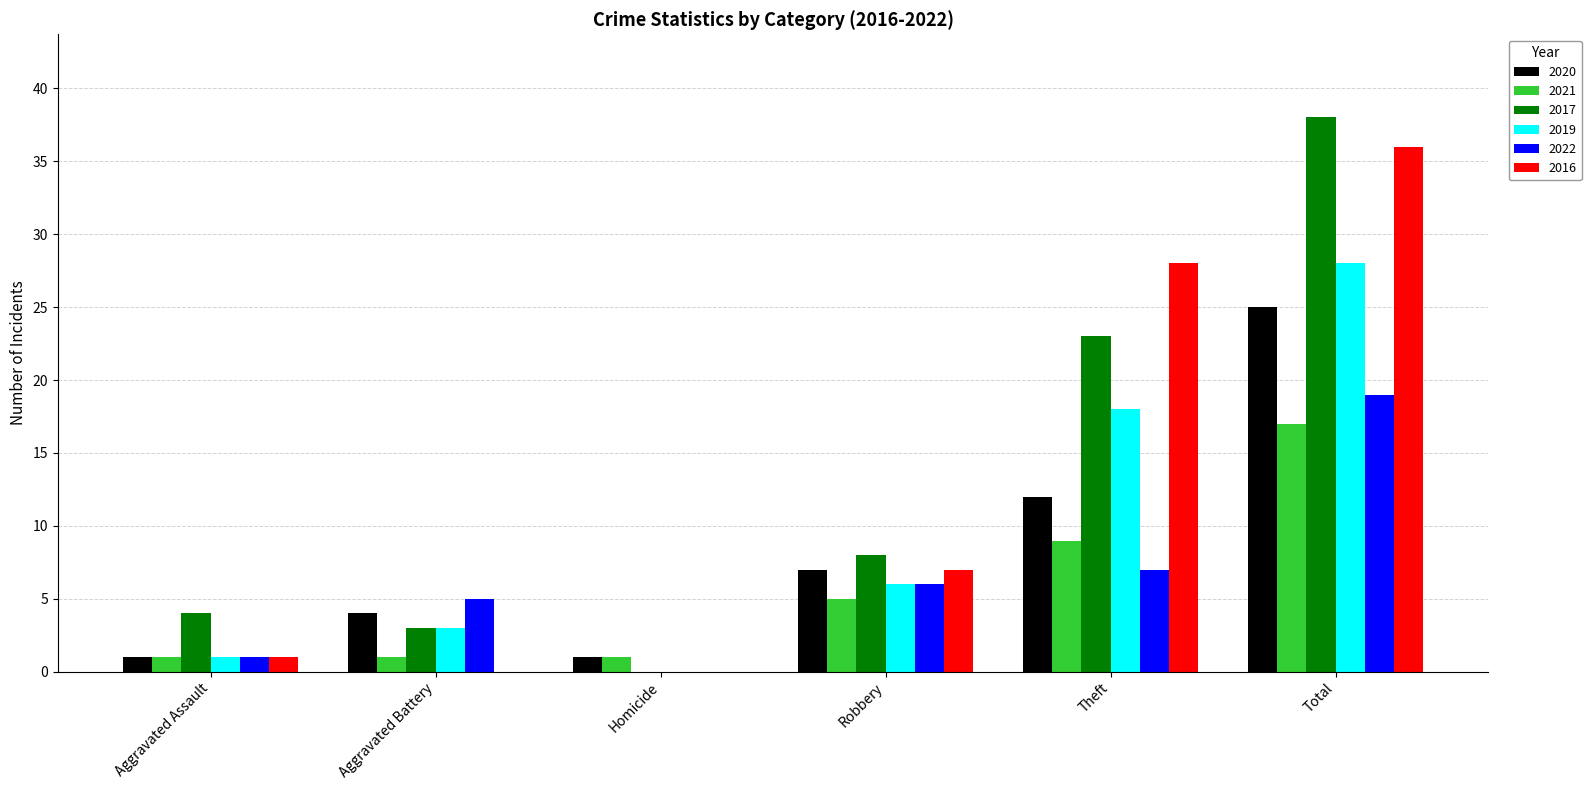

Reading left to right, extract all data points from this chart.

2020: Aggravated Assault=1	Aggravated Battery=4	Homicide=1	Robbery=7	Theft=12	Total=25
2021: Aggravated Assault=1	Aggravated Battery=1	Homicide=1	Robbery=5	Theft=9	Total=17
2017: Aggravated Assault=4	Aggravated Battery=3	Homicide=0	Robbery=8	Theft=23	Total=38
2019: Aggravated Assault=1	Aggravated Battery=3	Homicide=0	Robbery=6	Theft=18	Total=28
2022: Aggravated Assault=1	Aggravated Battery=5	Homicide=0	Robbery=6	Theft=7	Total=19
2016: Aggravated Assault=1	Aggravated Battery=0	Homicide=0	Robbery=7	Theft=28	Total=36